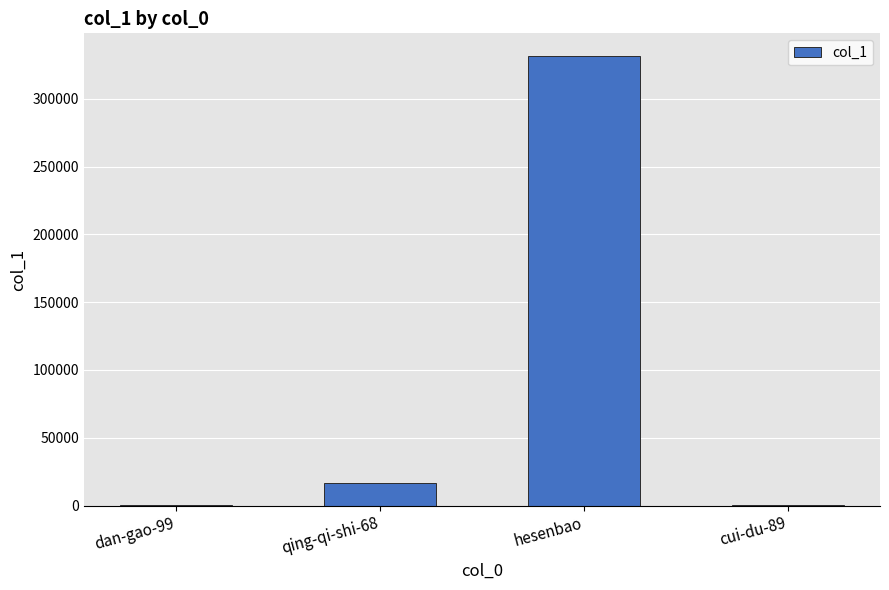

What is the sum of all values?

348521